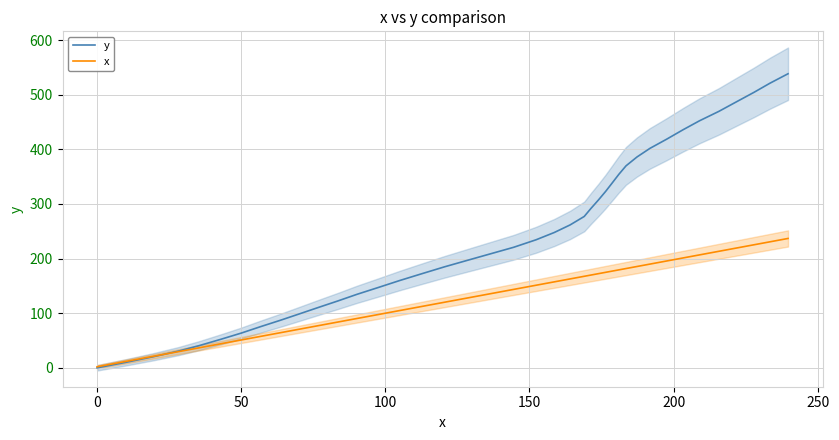

The value of x at 30 is 309.8. True or false?

False